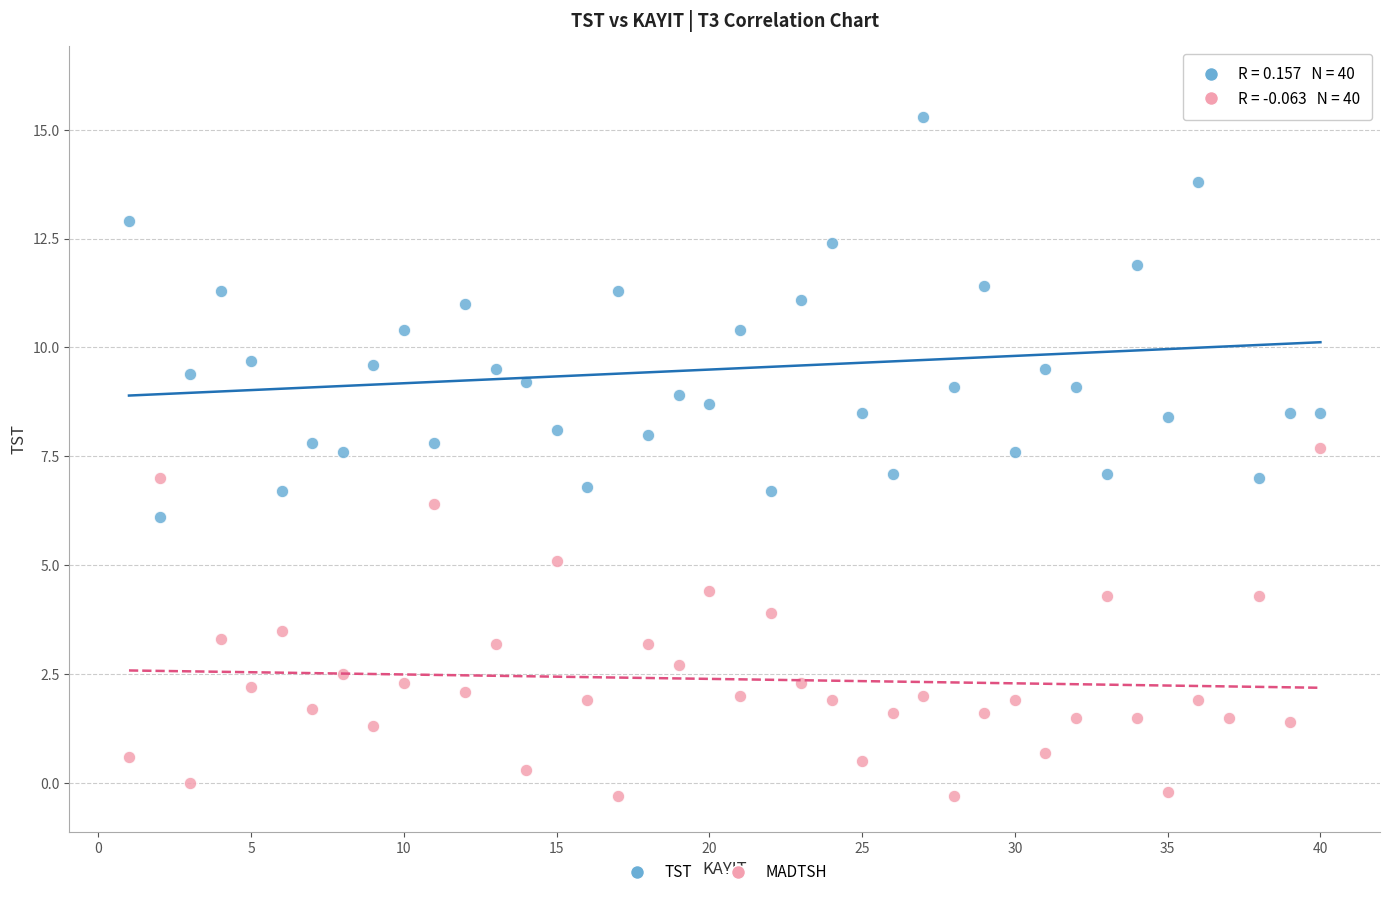

Across all data points, what is the range of X values (max minus min)?

39.0